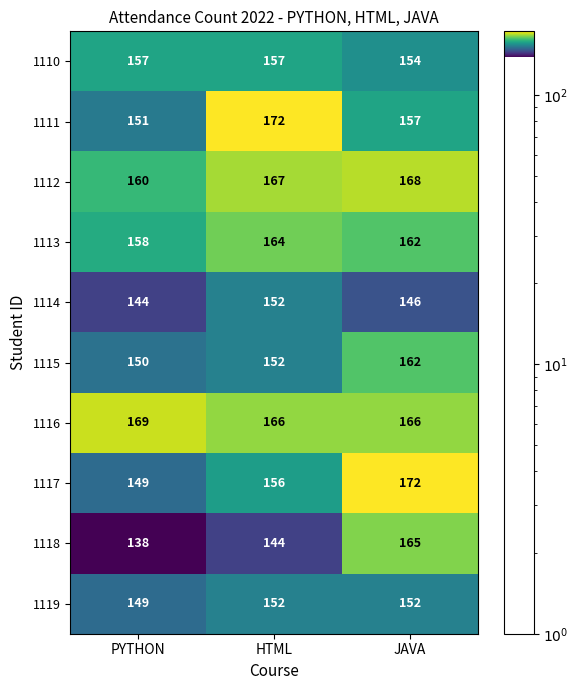

Which series has the widest spread of values?

1118